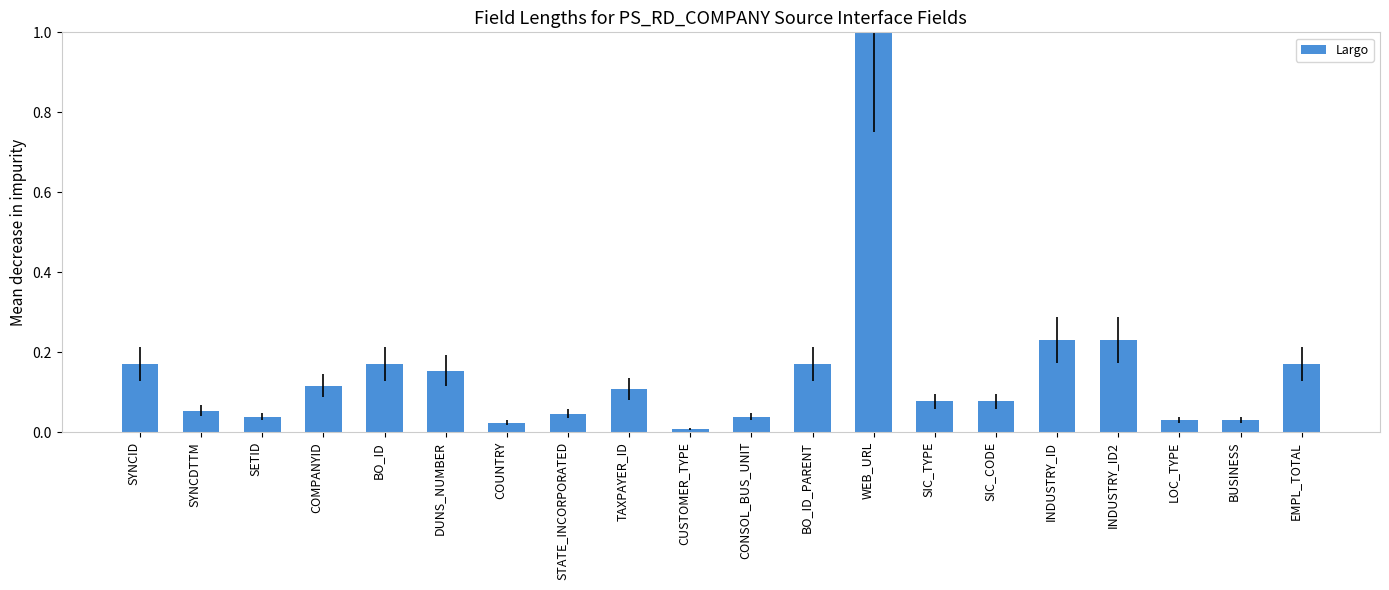

What is the label of the 20th bar from the right?

SYNCID